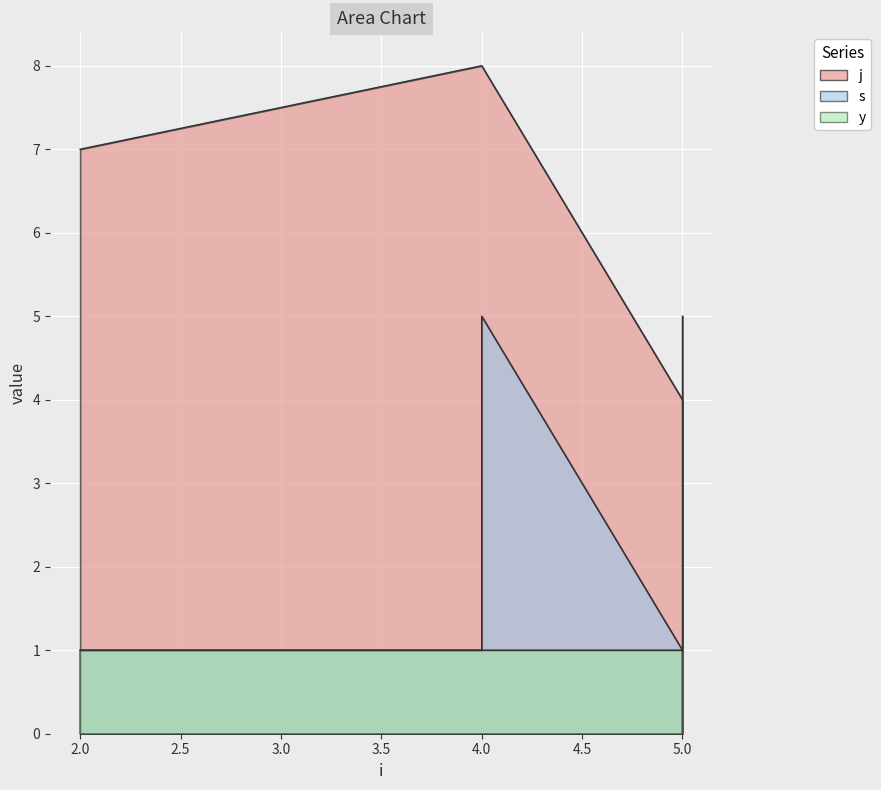

Which series has the widest spread of values?

j